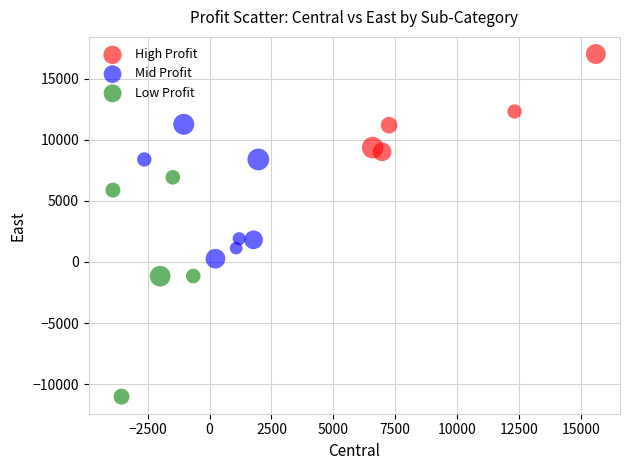

Which series contains the highest Y value?

High Profit